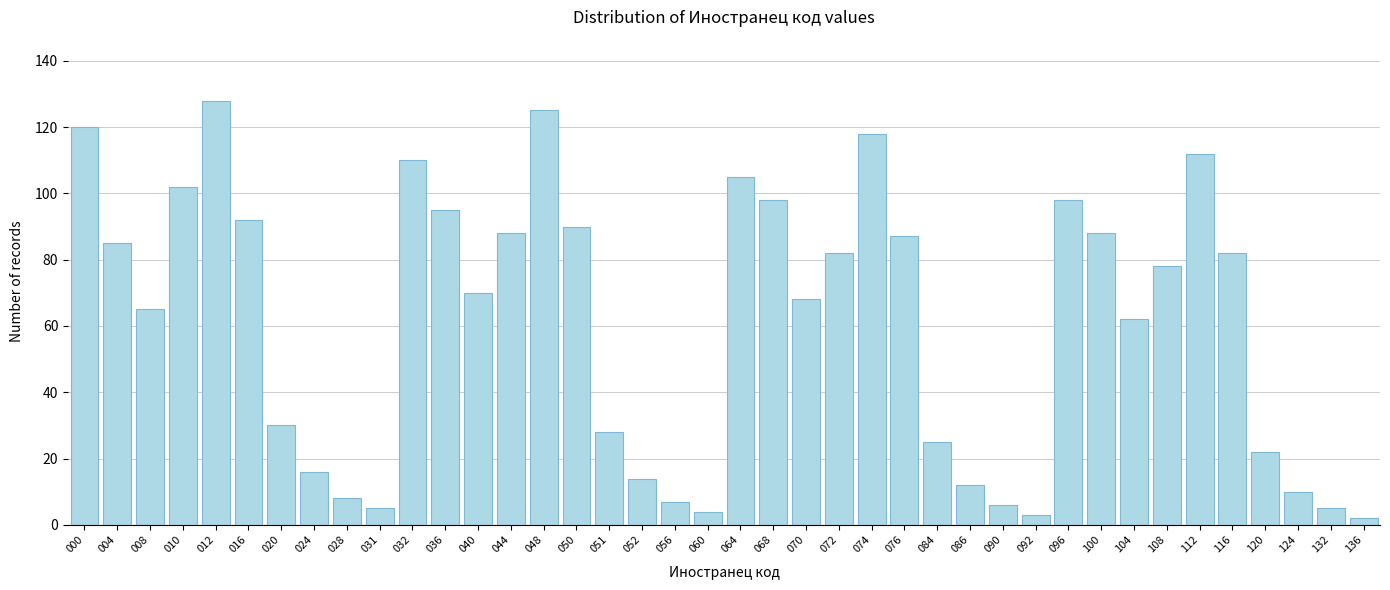

What is the maximum value shown in the chart?

128